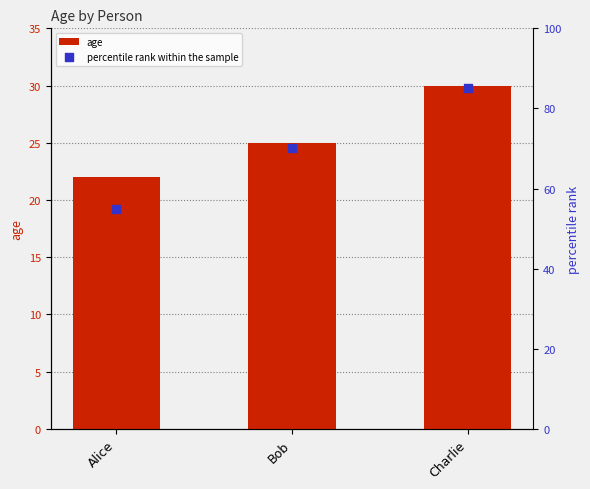

Which series has the largest Y range (max minus min)?

percentile rank within the sample